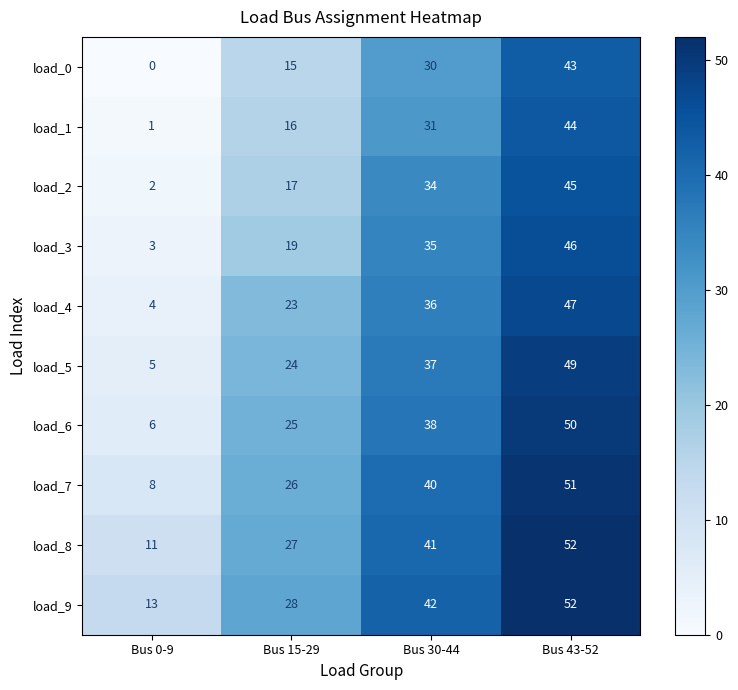

At Bus 0-9, list the series in order from smallest to largest.

load_0, load_1, load_2, load_3, load_4, load_5, load_6, load_7, load_8, load_9